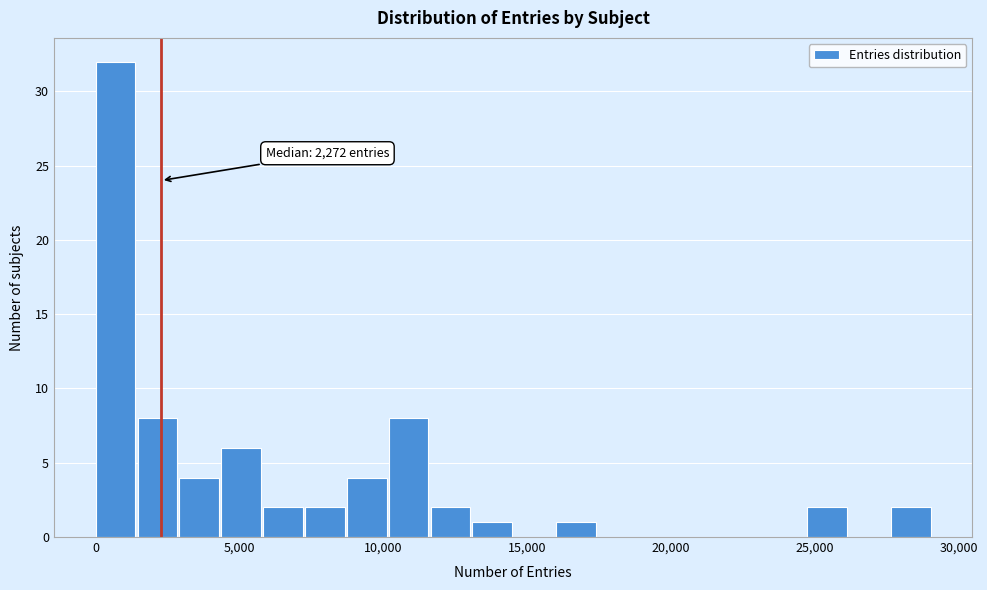

Around what value on the x-axis is the tallest bar? Give the approximate position of its centre, as read against the axis.

500